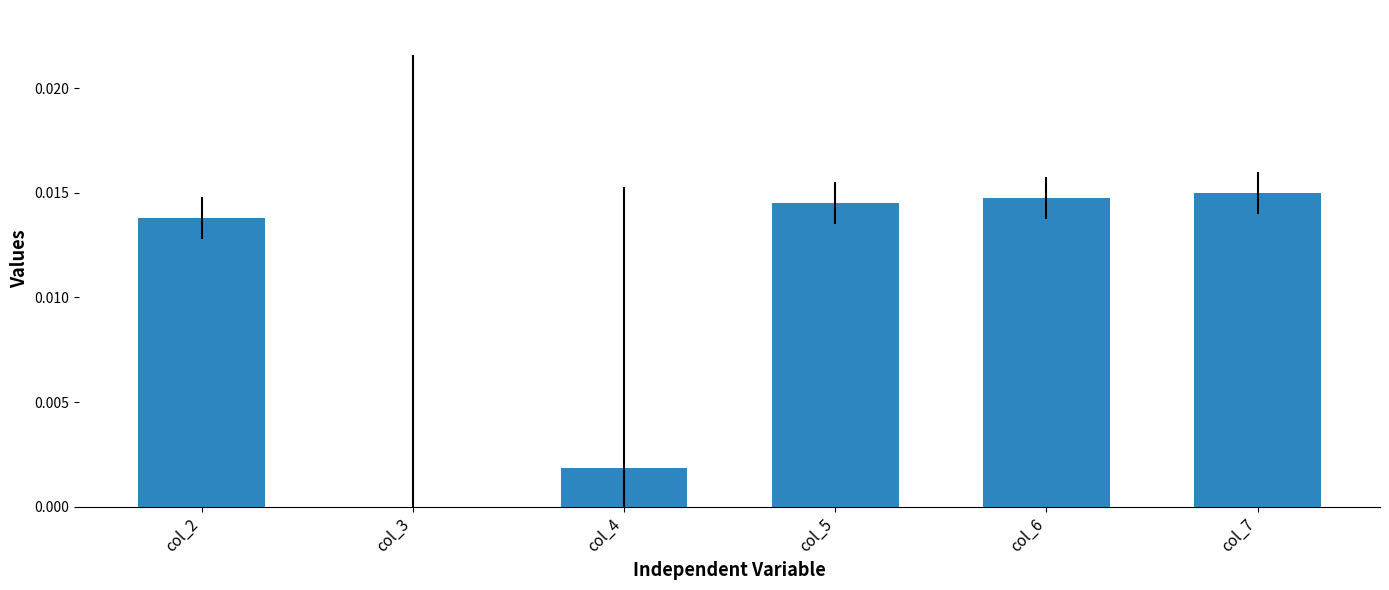

The value at col_7 is 0.0. True or false?

True